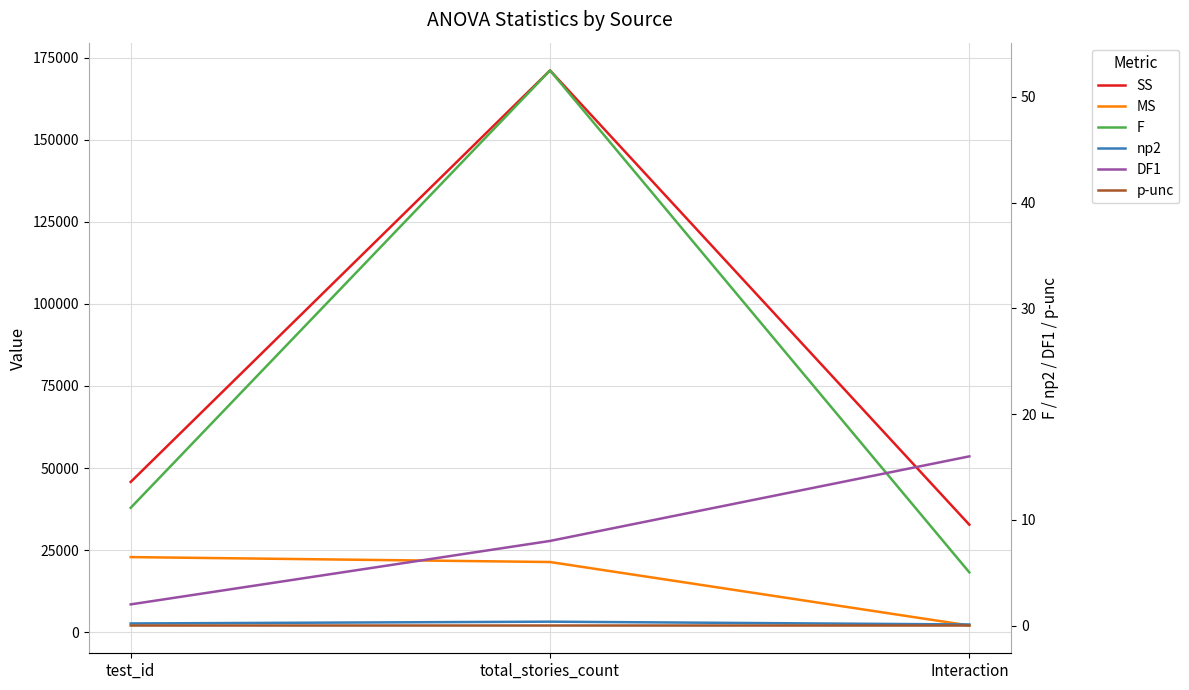

What is the label of the 2nd point from the right?

total_stories_count